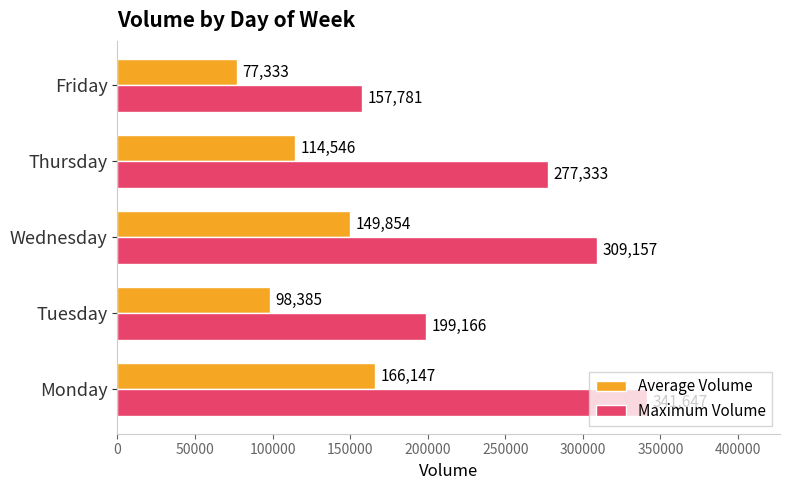

At Monday, list the series in order from smallest to largest.

Average Volume, Maximum Volume